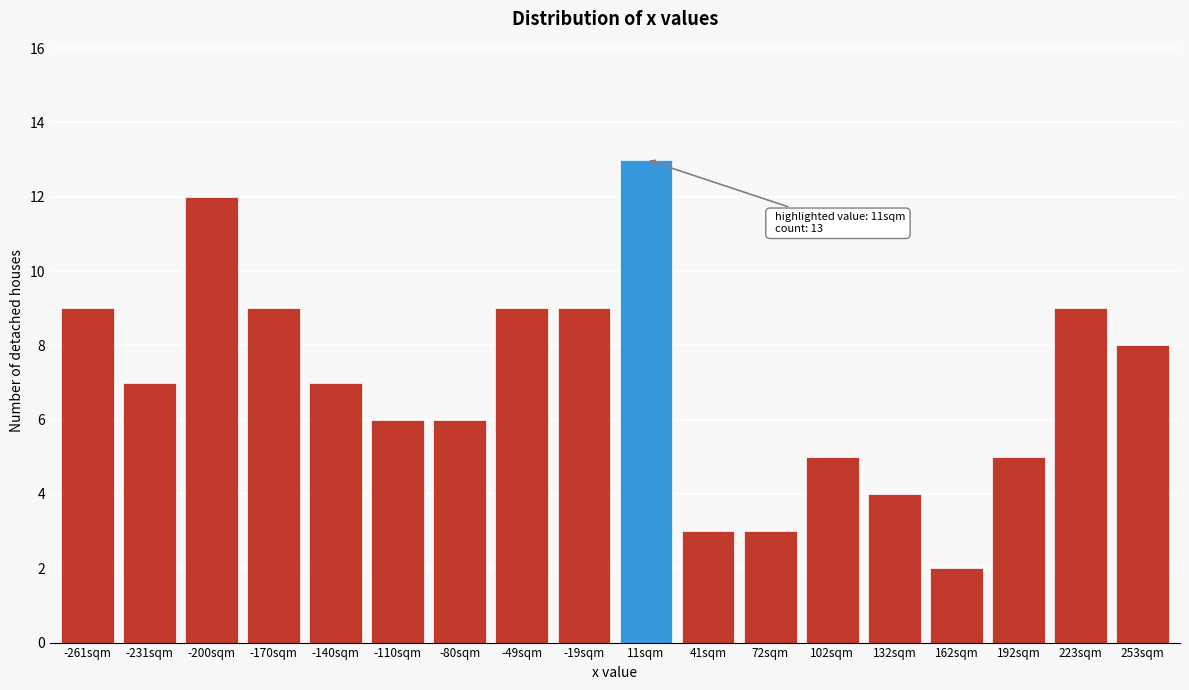

Reading left to right, list all the values displayed in this chart.

-261sqm=9	-231sqm=7	-200sqm=12	-170sqm=9	-140sqm=7	-110sqm=6	-80sqm=6	-49sqm=9	-19sqm=9	11sqm=13	41sqm=3	72sqm=3	102sqm=5	132sqm=4	162sqm=2	192sqm=5	223sqm=9	253sqm=8